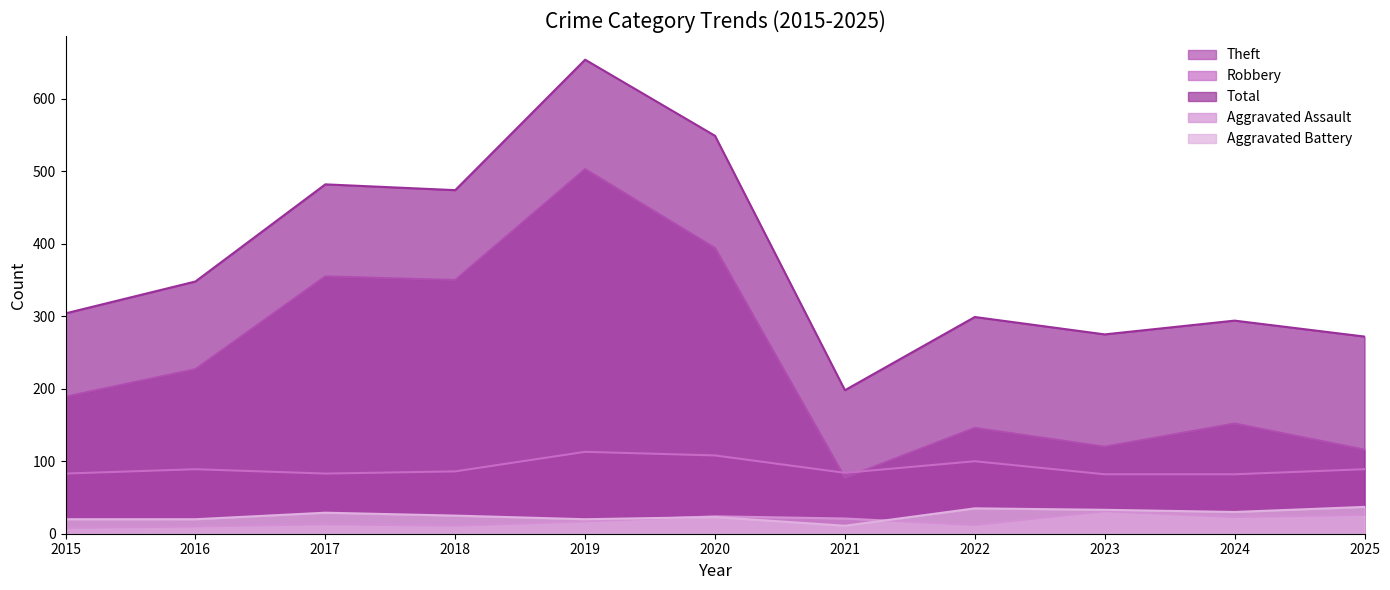

The value of Aggravated Assault at 2018 is 5. True or false?

False